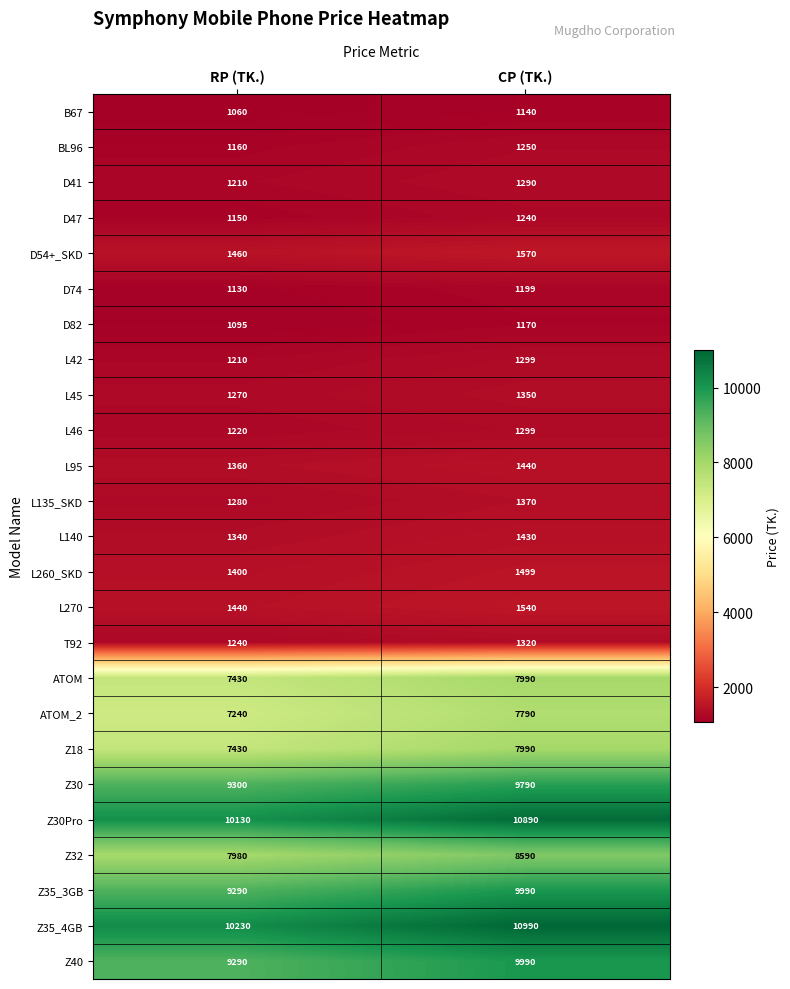

The Z30 series shows 15303 at CP (TK.). True or false?

False